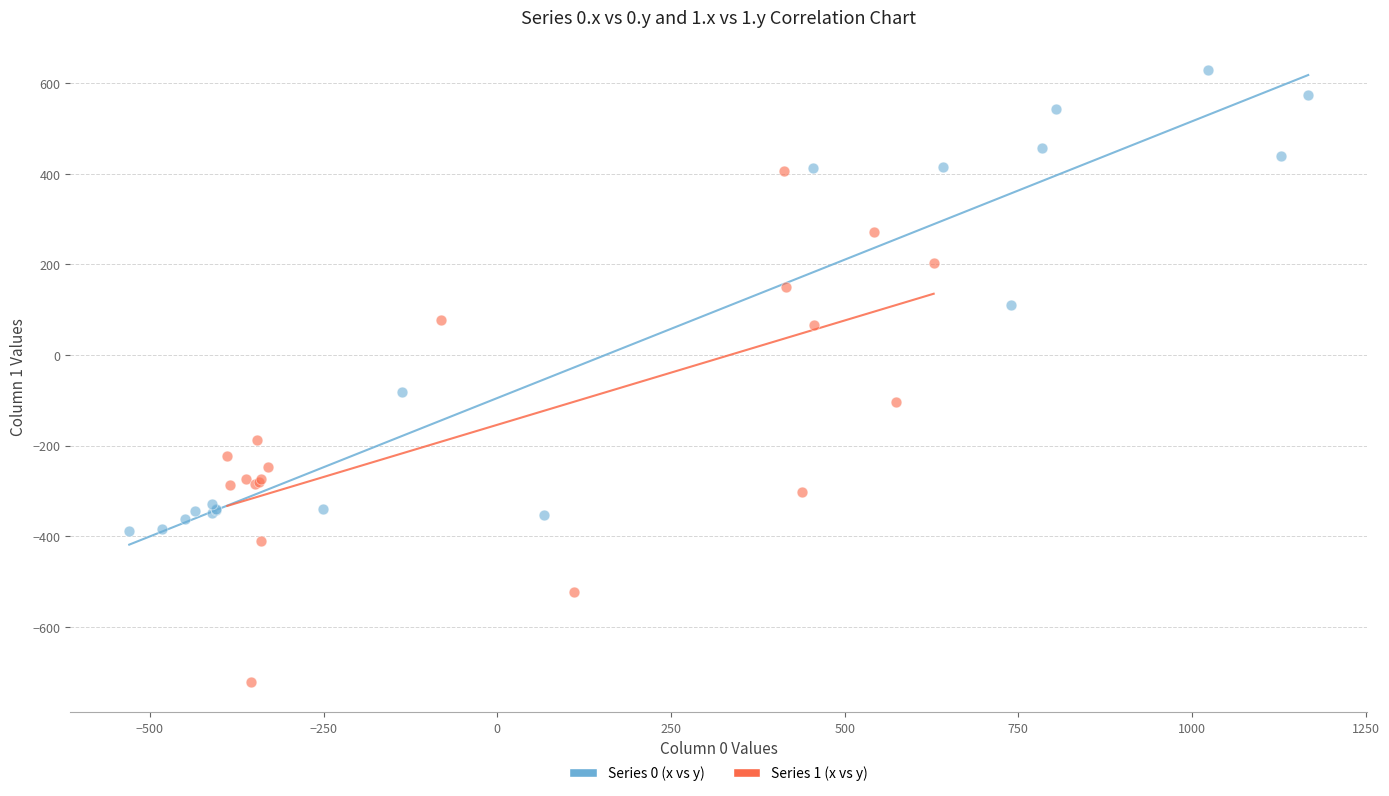

What are all the series names shown in the legend?

Series 0 (x vs y), Series 1 (x vs y)